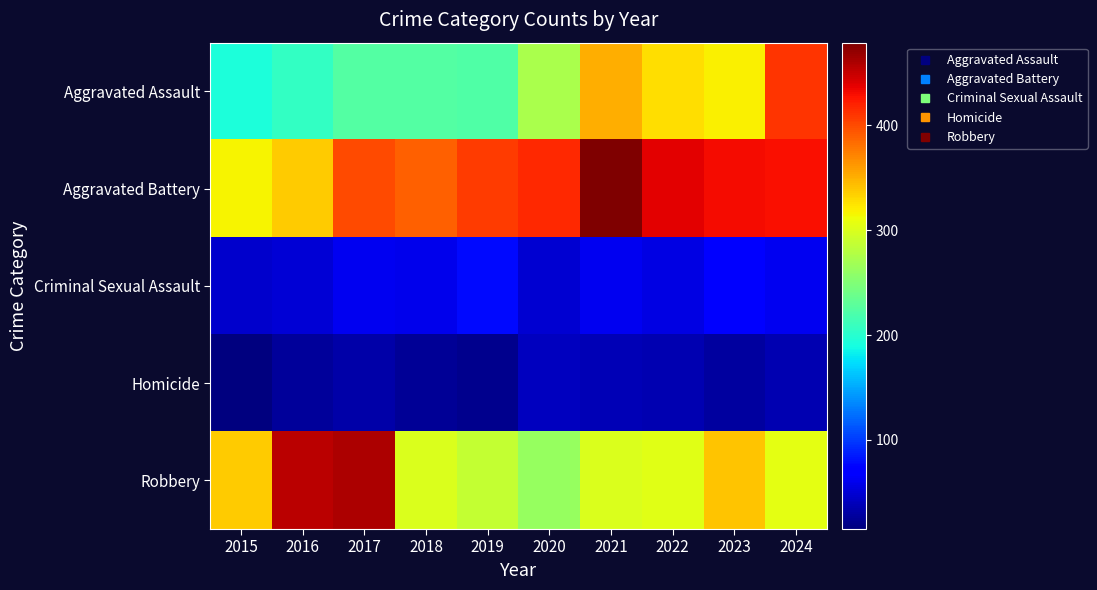

At 2024, list the series in order from smallest to largest.

Homicide, Criminal Sexual Assault, Robbery, Aggravated Assault, Aggravated Battery